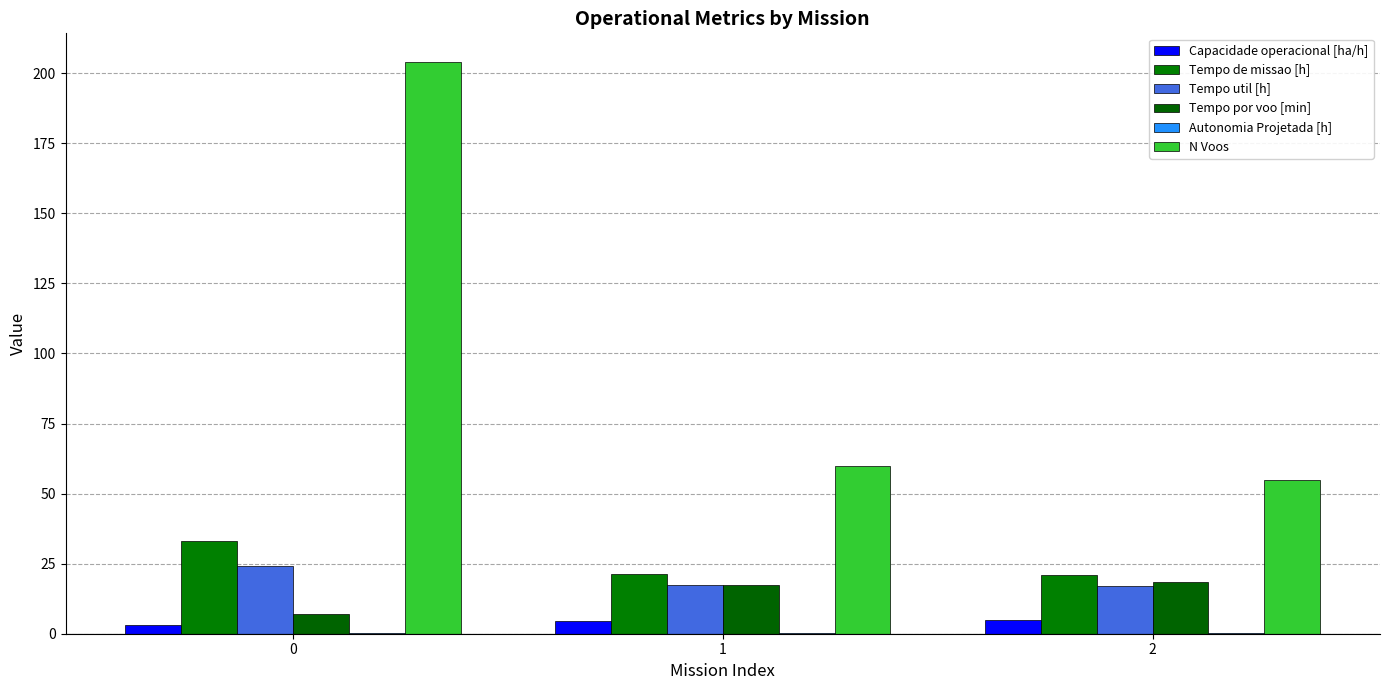

Are the bars horizontal?

No